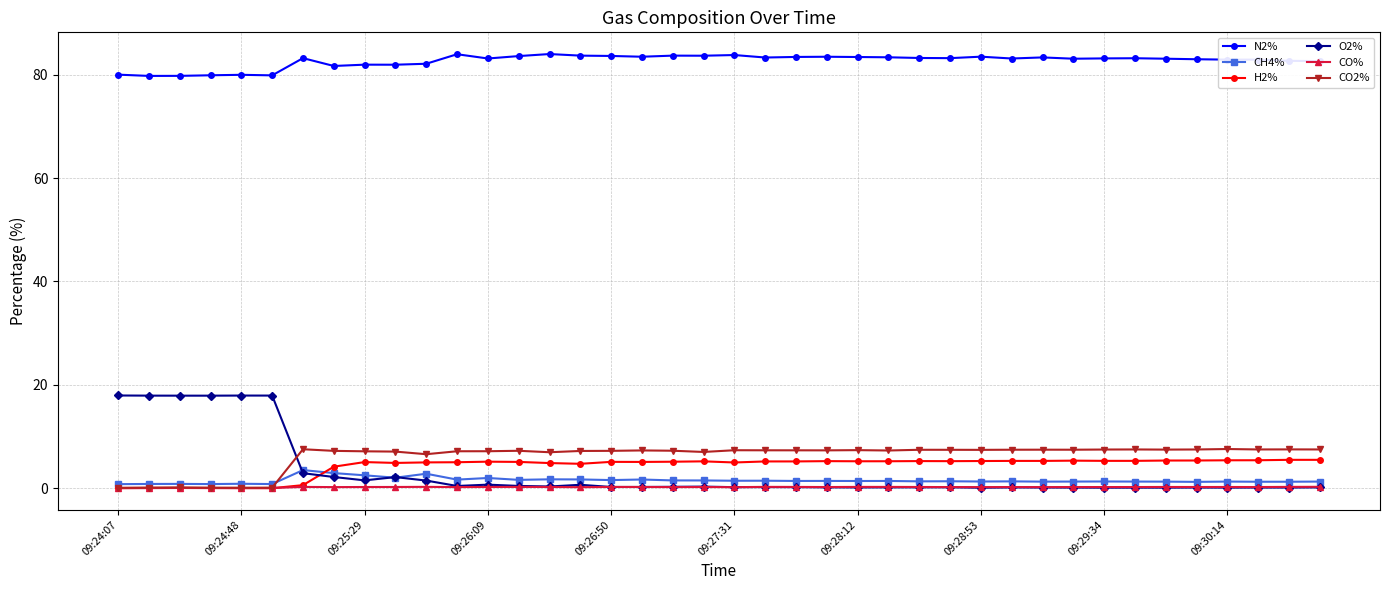

True or false: N2% and O2% intersect in this chart.

False